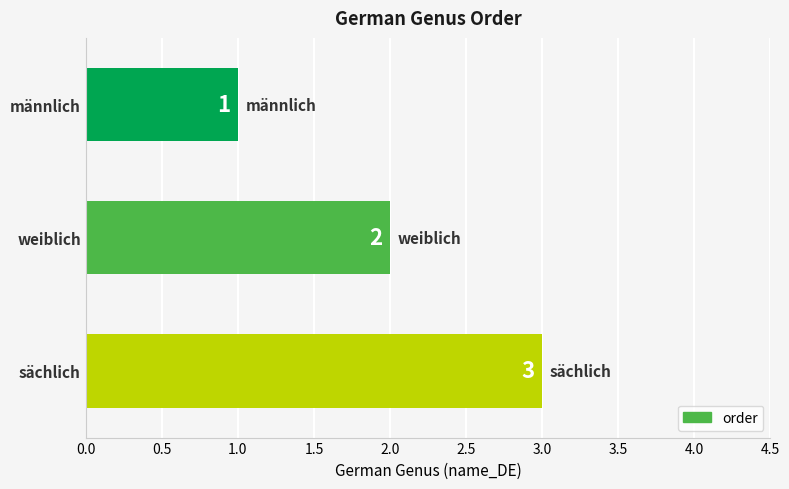

What is the difference between the maximum and minimum values?

2